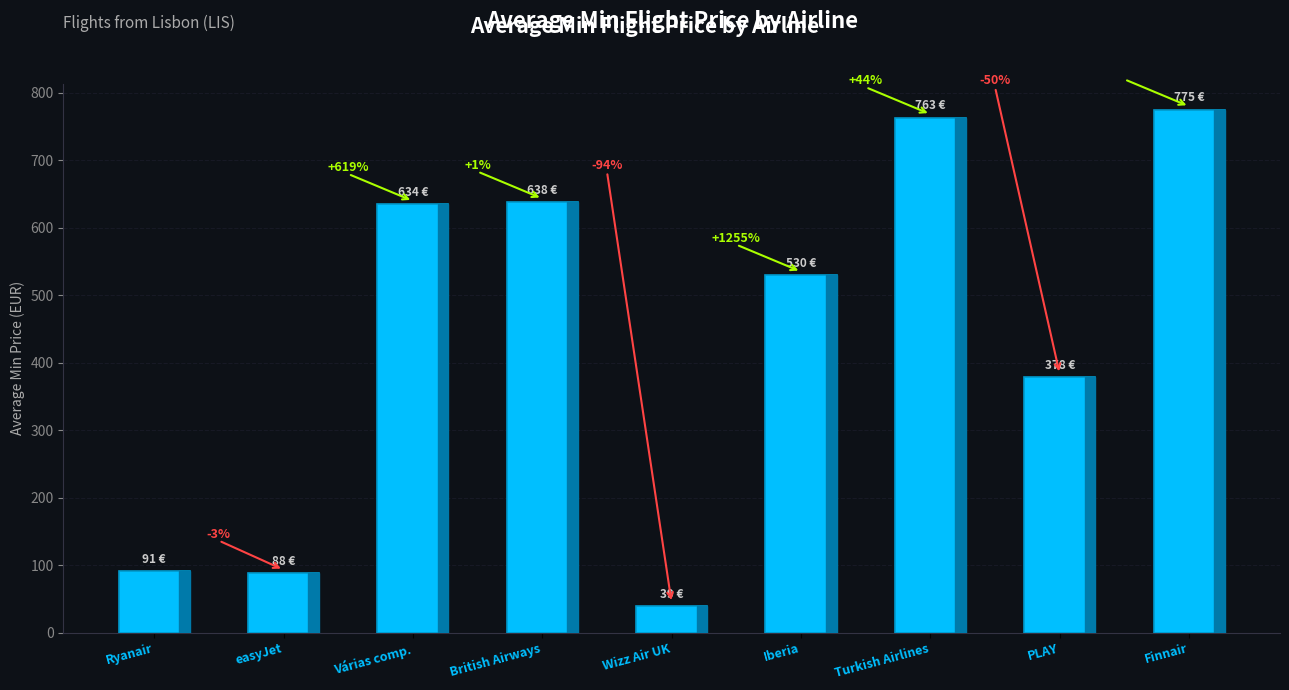

Reading right to left, what are all the values shown in this chart?

Finnair=774.7	PLAY=378.0	Turkish Airlines=763.0	Iberia=529.8	Wizz Air UK=39.1	British Airways=638.0	Várias comp.=634.5	easyJet=88.2	Ryanair=91.3